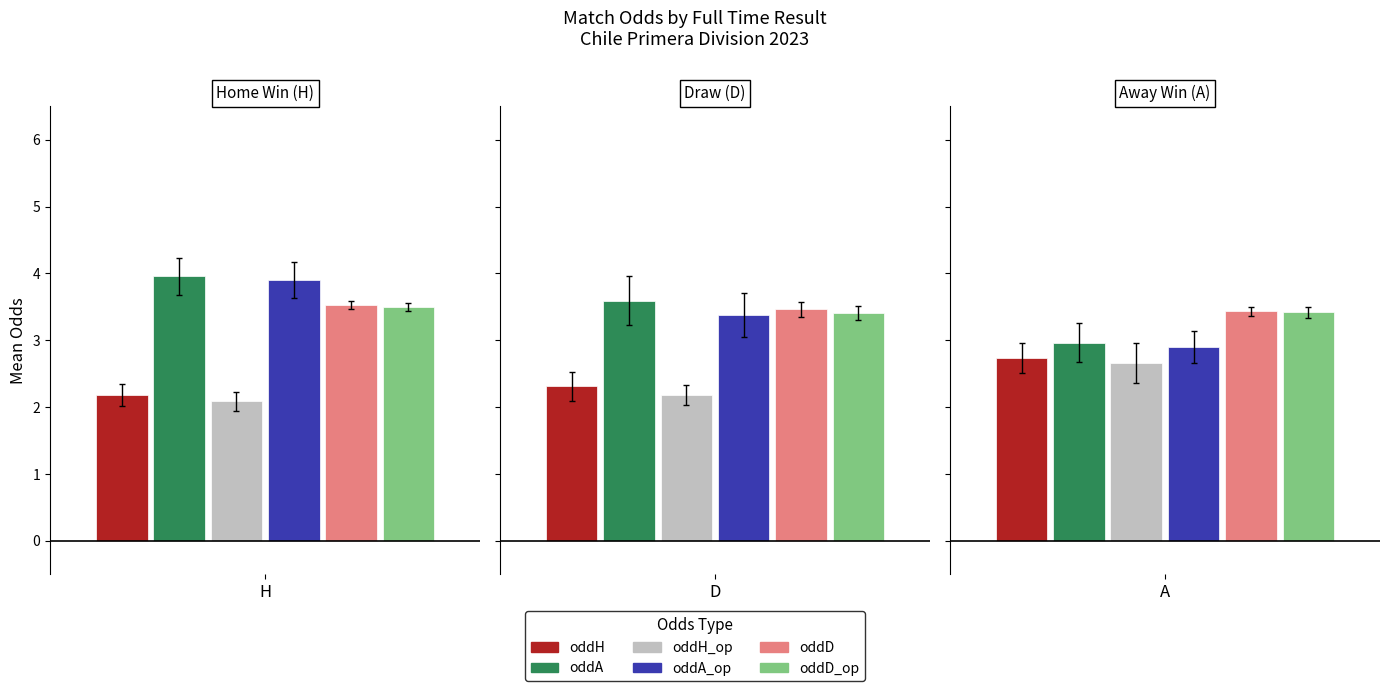

Is the value of oddA at 2 greater than the value of oddH at 3?

Yes